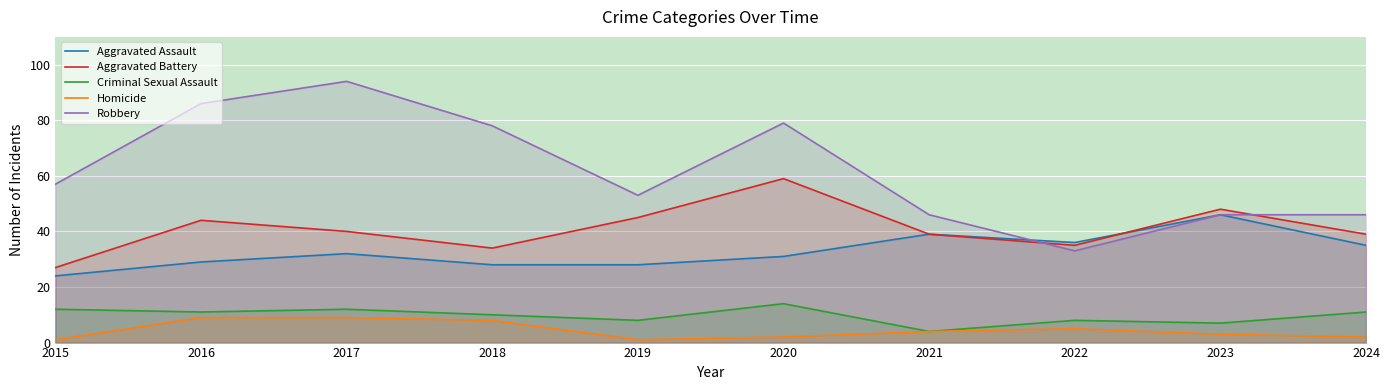

How many series are shown in this chart?

5